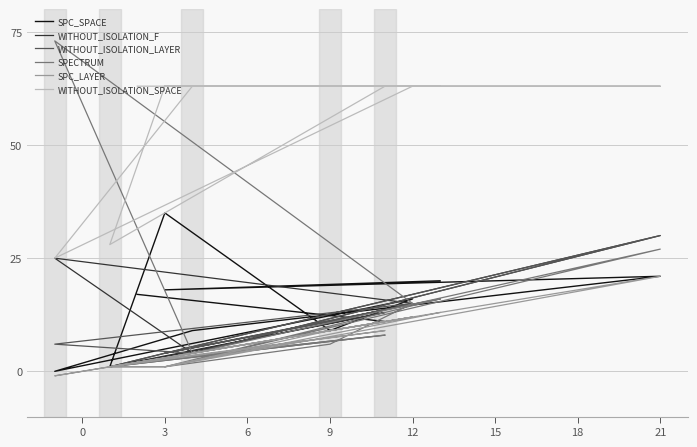

In SPECTRUM, how many points are higher than both neighbors (excluding endpoints)?

3